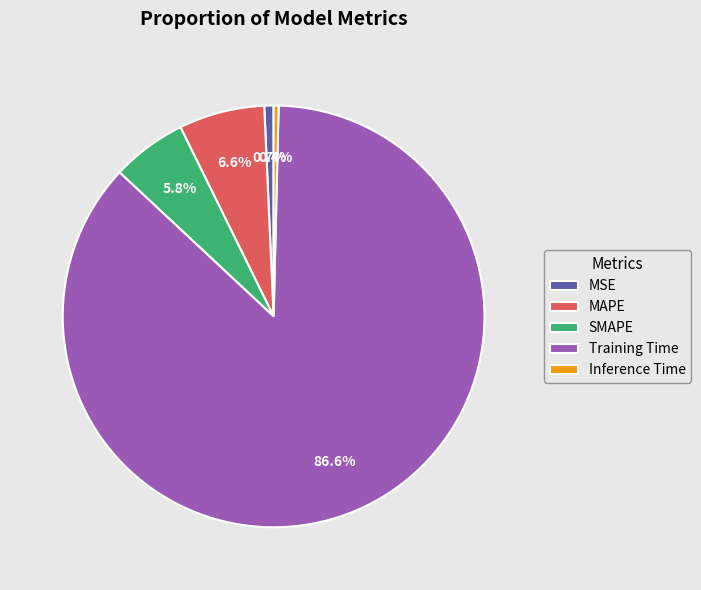

The SMAPE slice represents 15% of the pie. True or false?

False